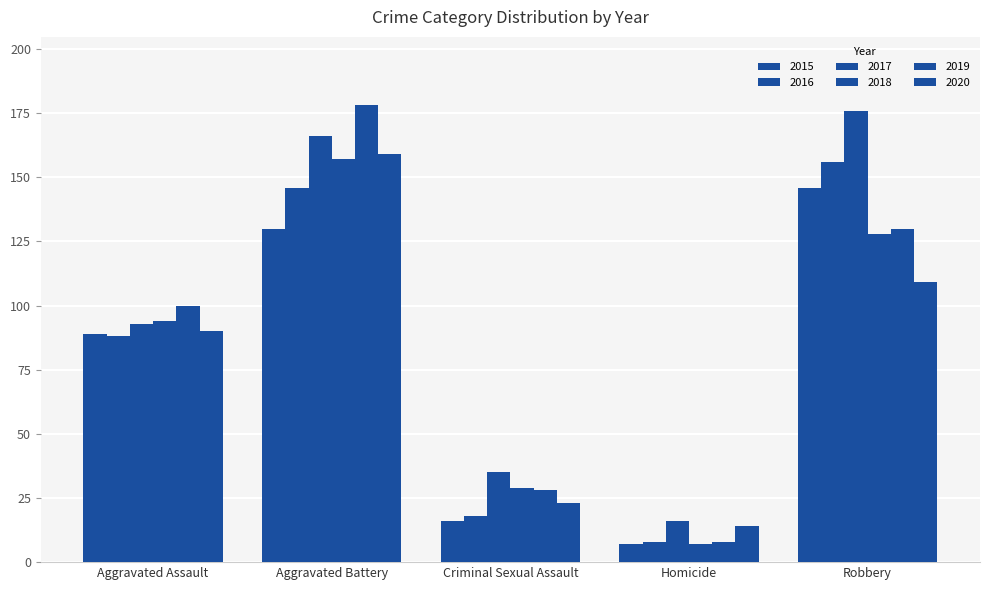

What value does the 2020 series have at Aggravated Battery?

159